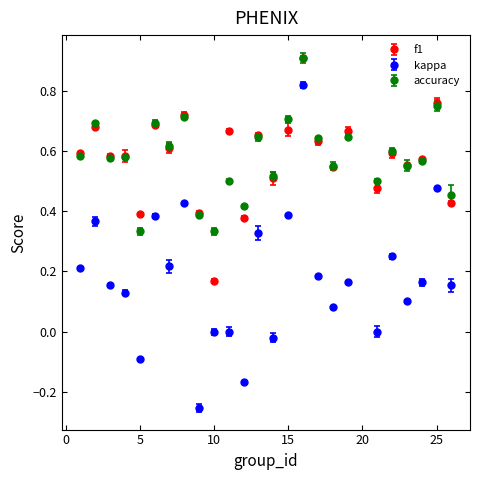

What is the highest value of the accuracy series?

0.9